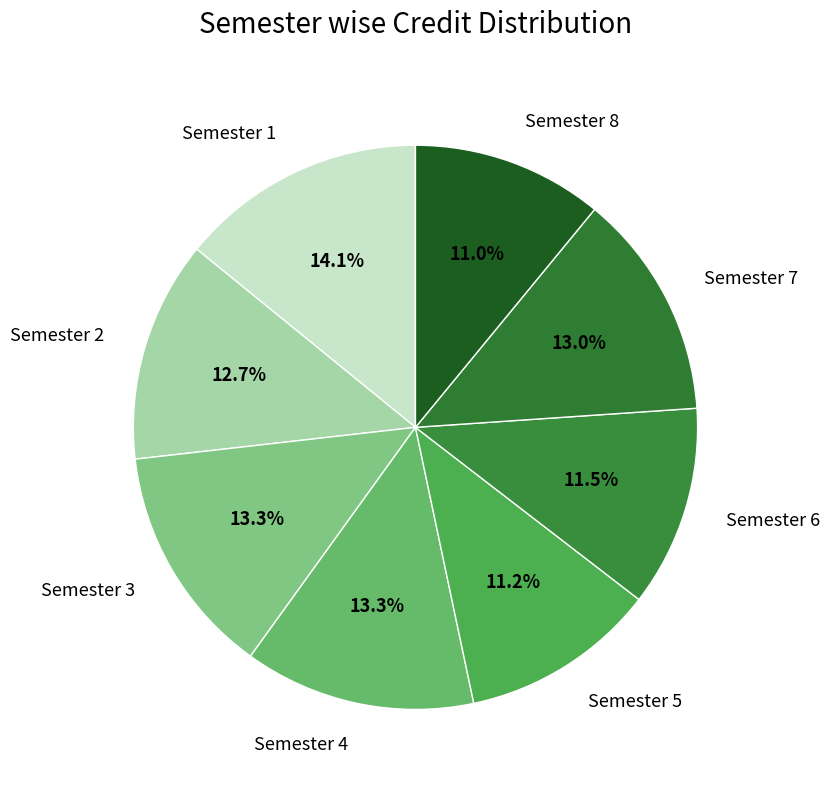

To the nearest percent, what is the combined percentage of Semester 7 and Semester 3?

26%